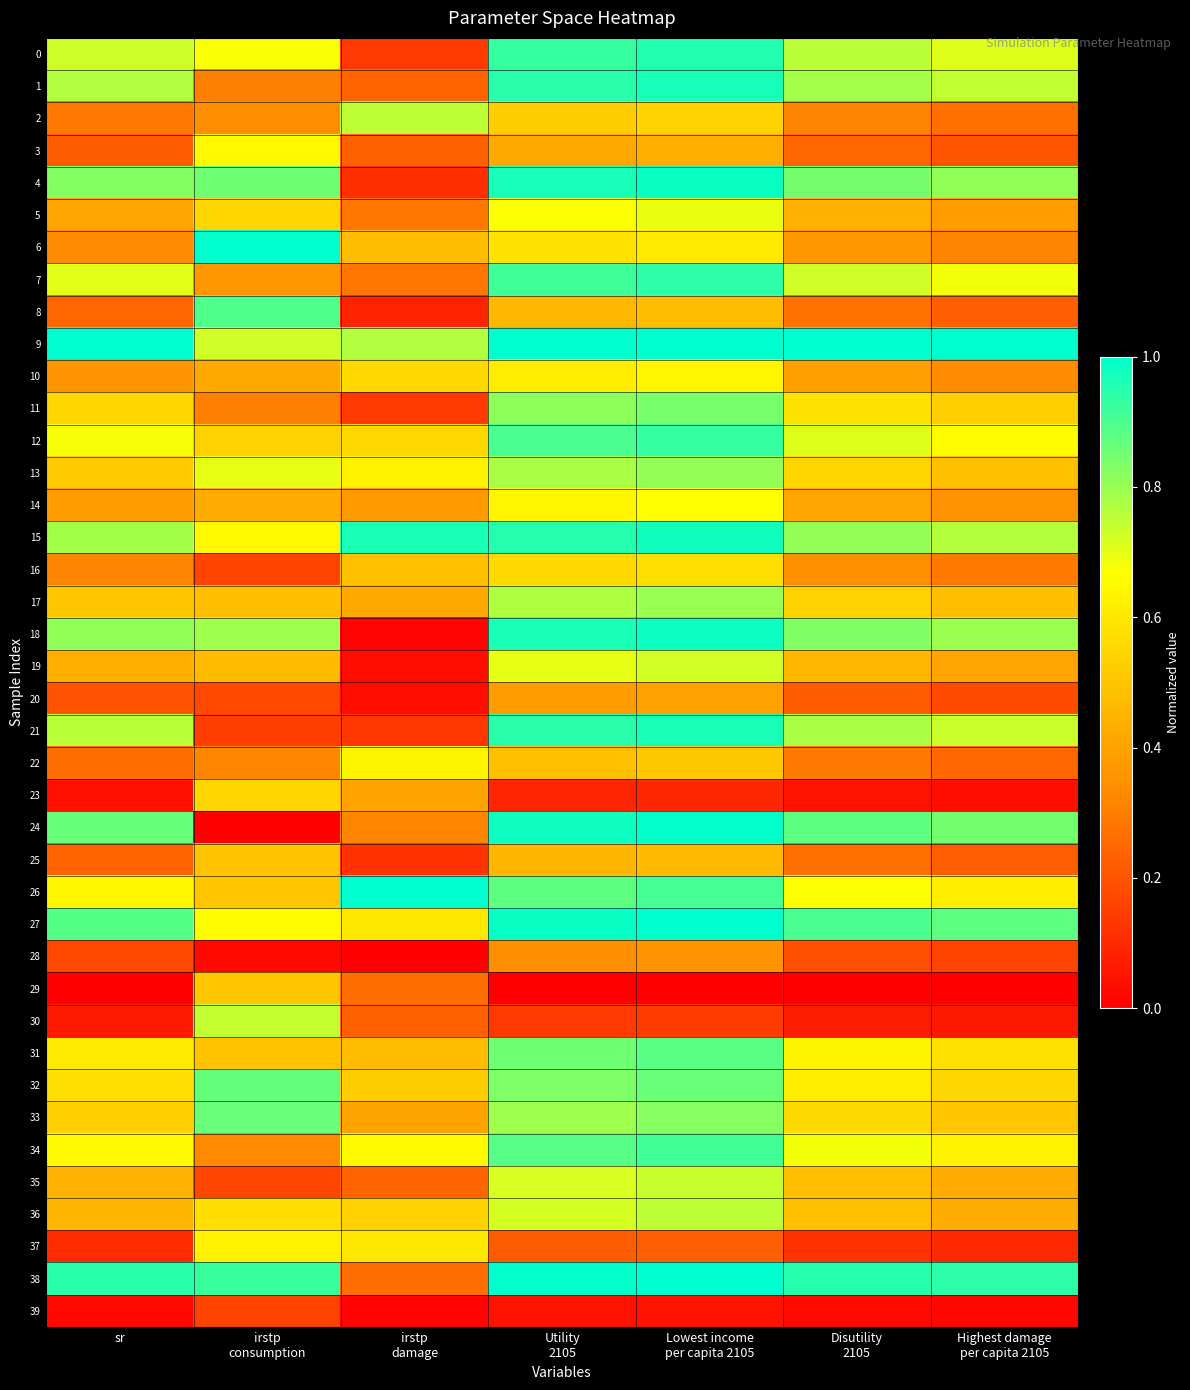

What is the total value across all series at Utility
2105?

26.8